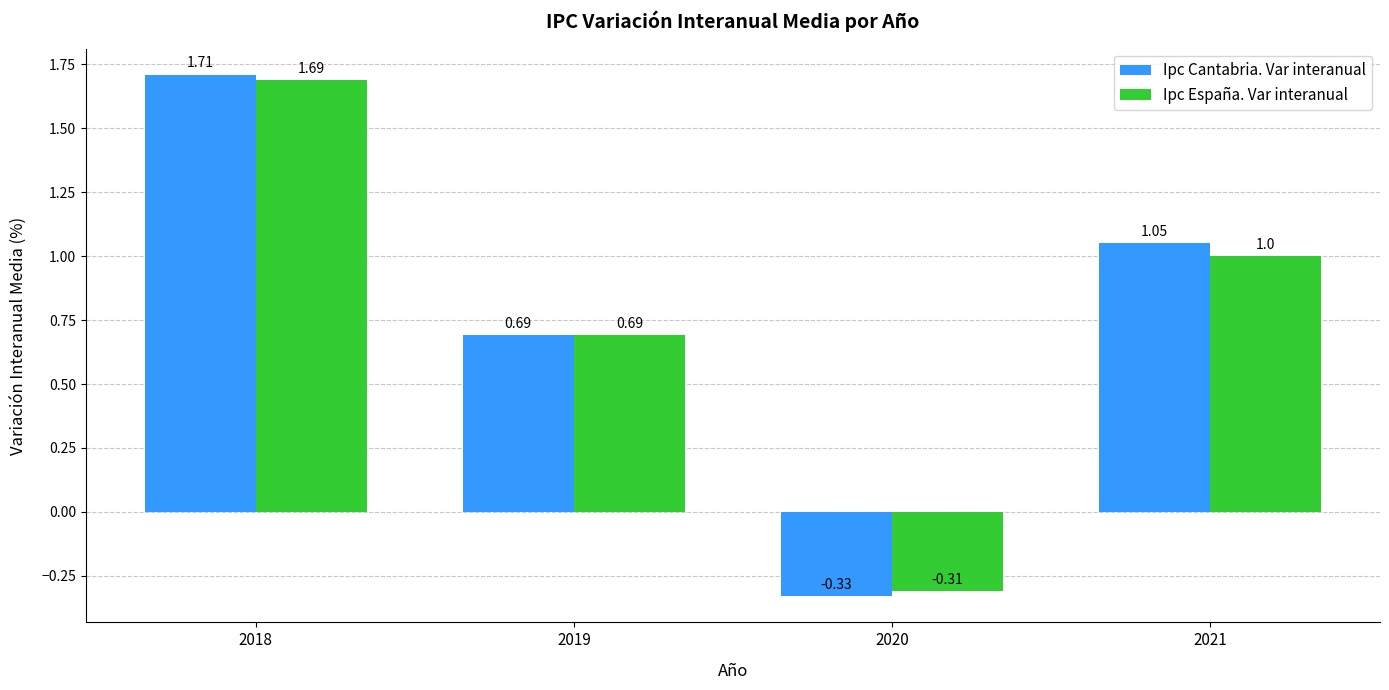

What is the difference between the maximum and minimum values in the Ipc España. Var interanual series?

2.0